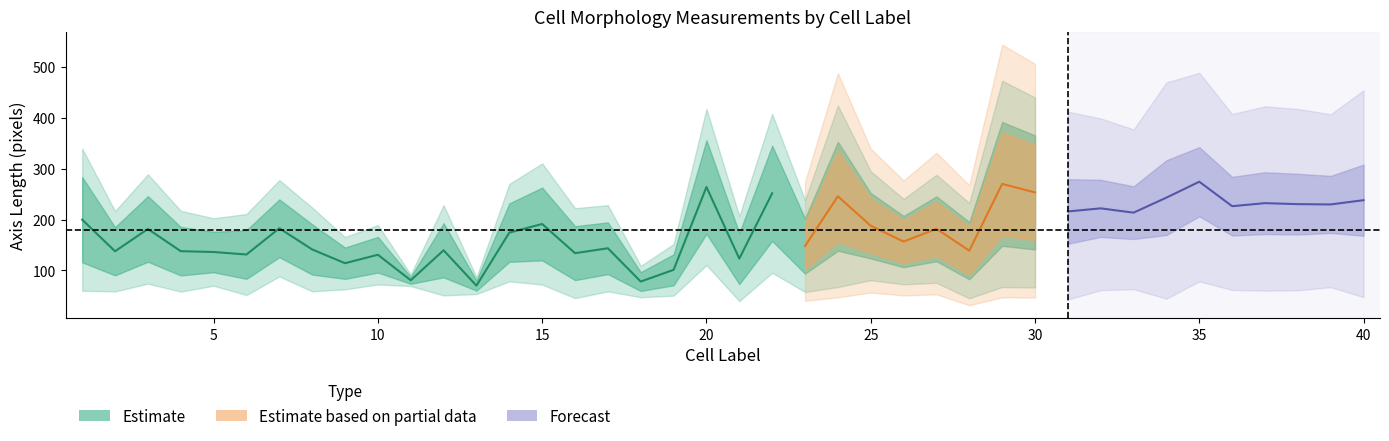

The value of aspect_ratio at 7 is 1.1. True or false?

False